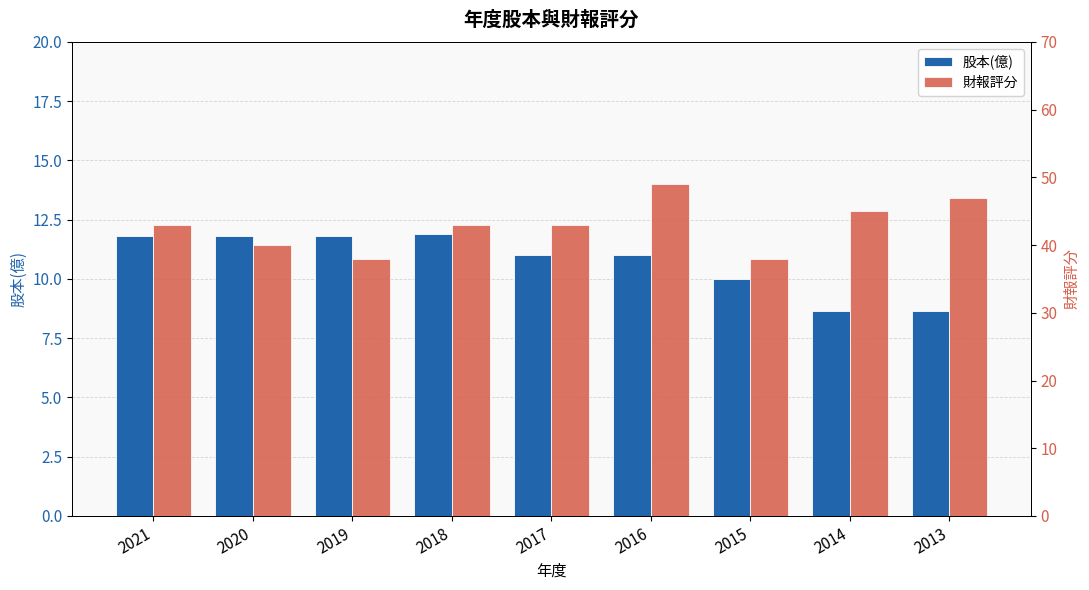

List the series in order of their overall mean, lowest first.

股本(億), 財報評分